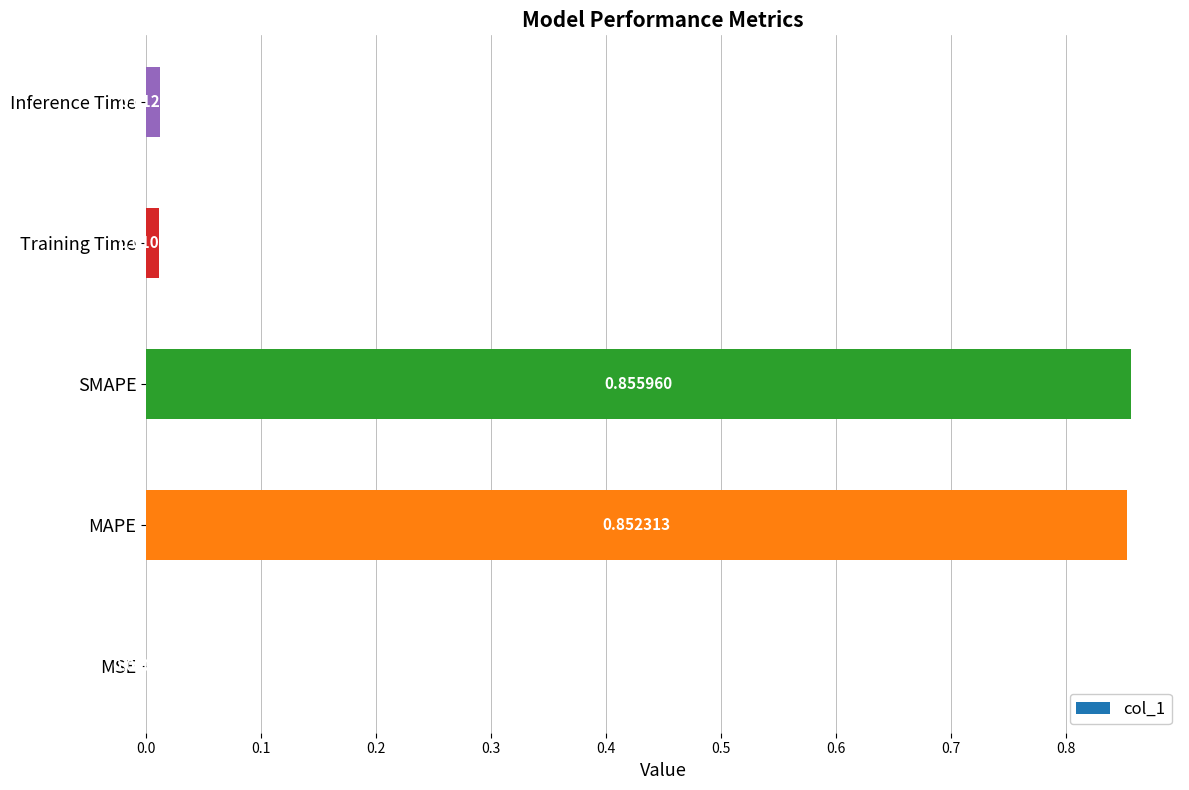

Which category has the highest value across all series?

SMAPE